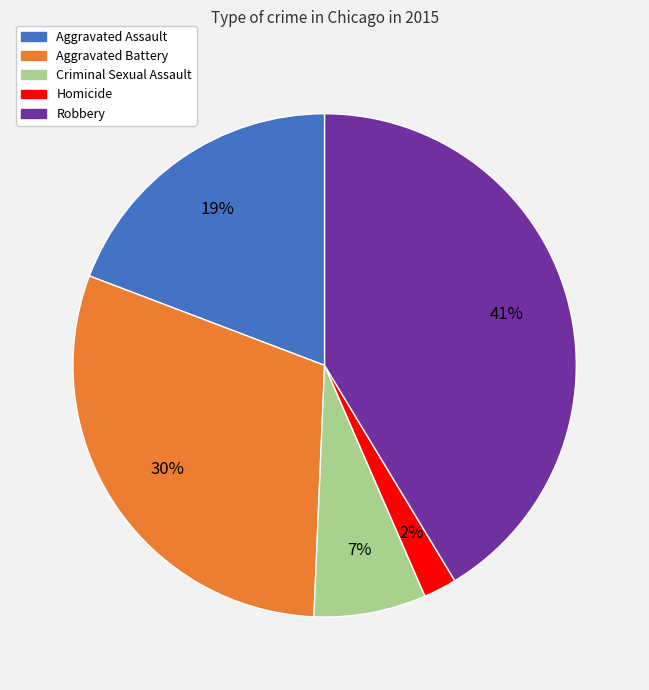

Is there a majority slice in this chart?

No